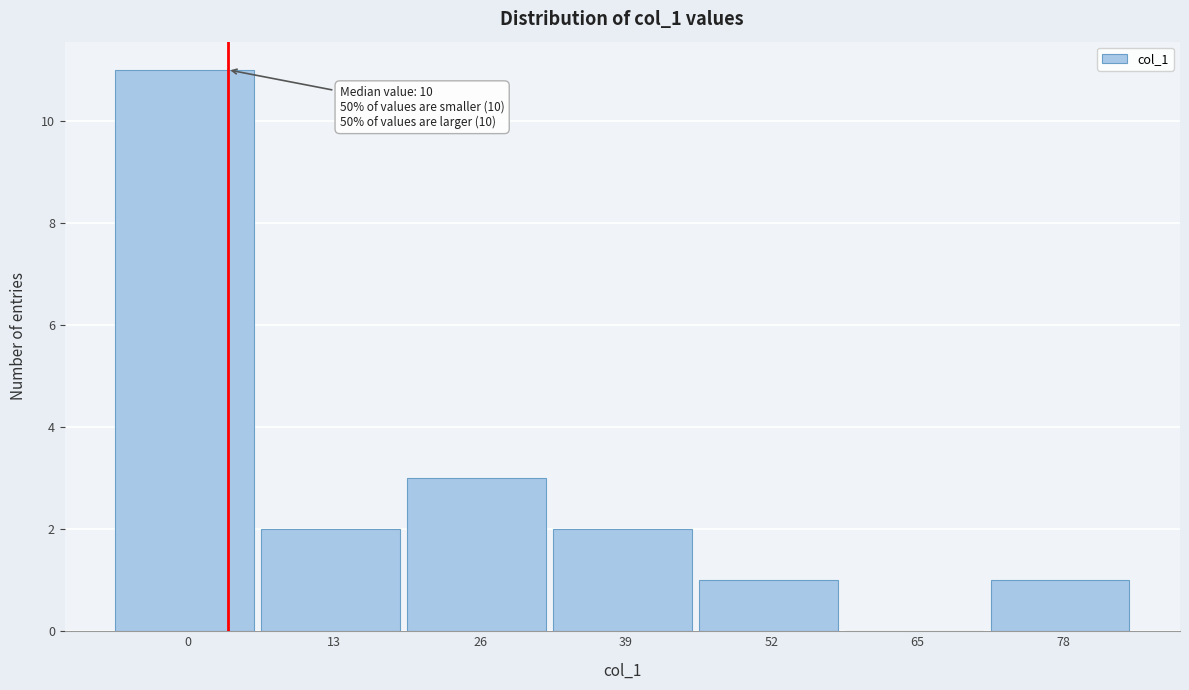

Reading left to right, list all the values displayed in this chart.

0=11	13=2	26=3	39=2	52=1	65=0	78=1